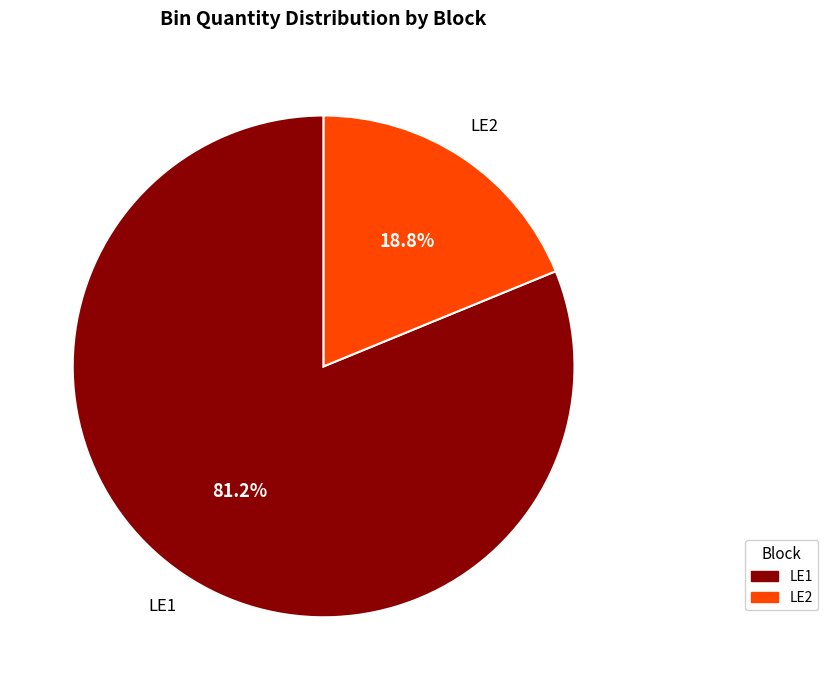

Does any single category account for the majority?

Yes